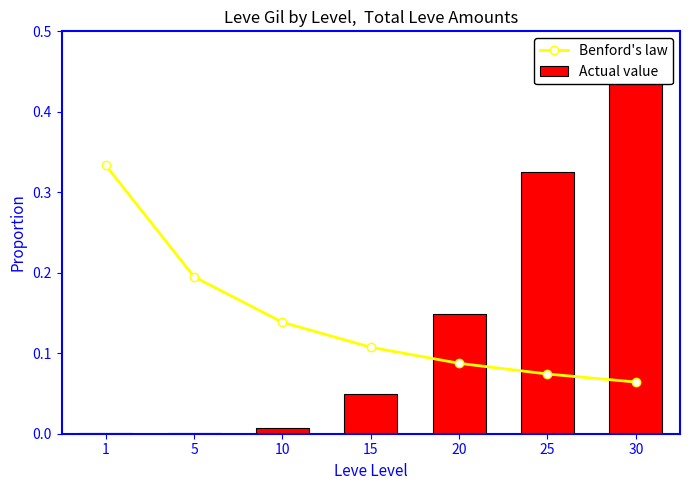

Reading right to left, list all the values displayed in this chart.

Benford's law: 30=0.1	25=0.1	20=0.1	15=0.1	10=0.1	5=0.2	1=0.3
Actual value: 30=0.5	25=0.3	20=0.1	15=0.0	10=0.0	5=0.0	1=0.0